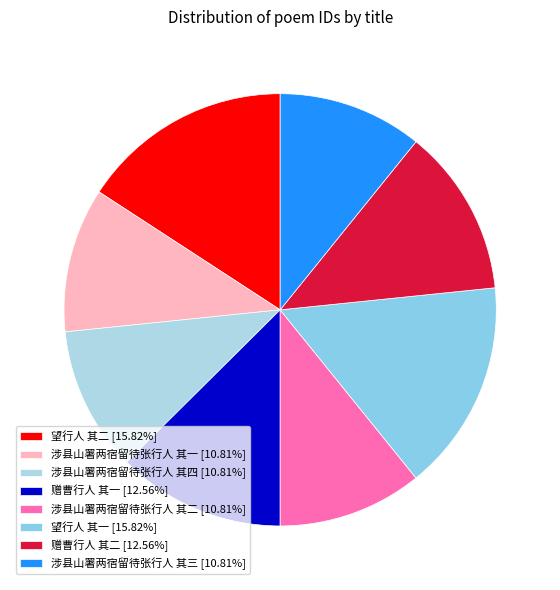

Between 赠曹行人 其二 and 望行人 其二, which is larger?

望行人 其二